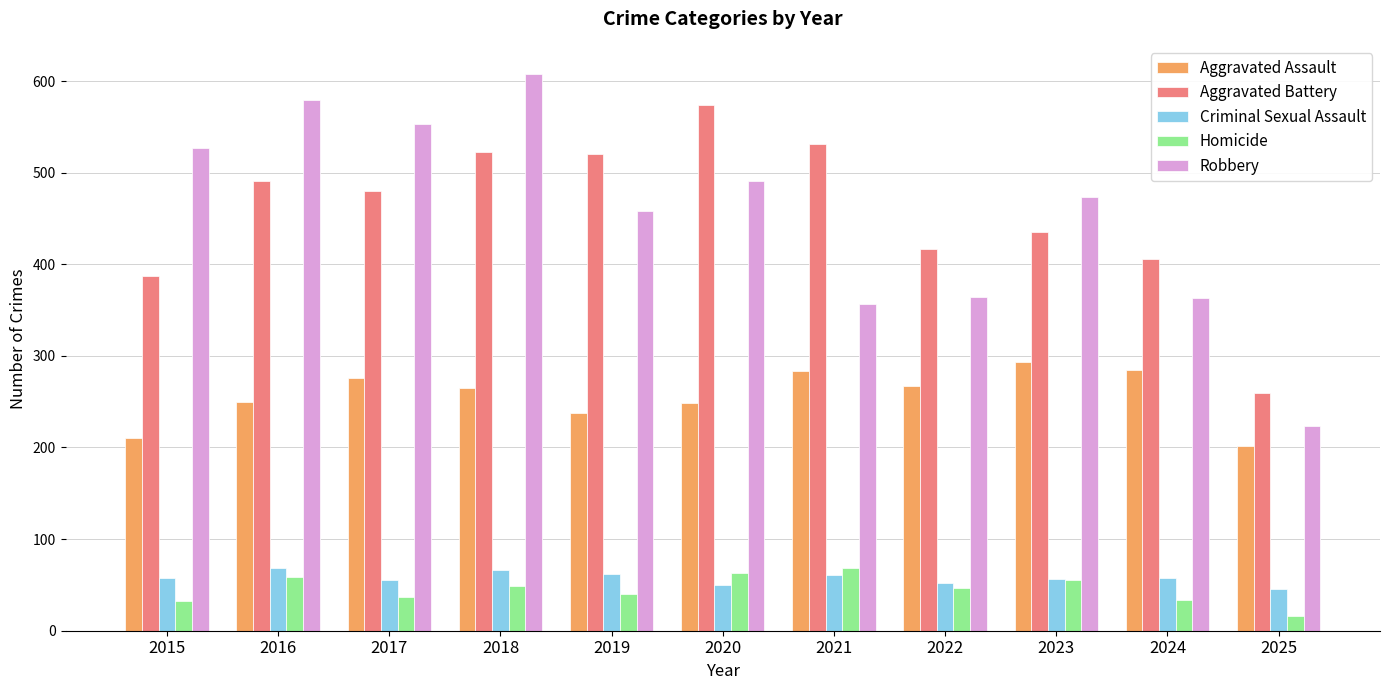

What is the difference between the highest and lowest values at 2024?

372